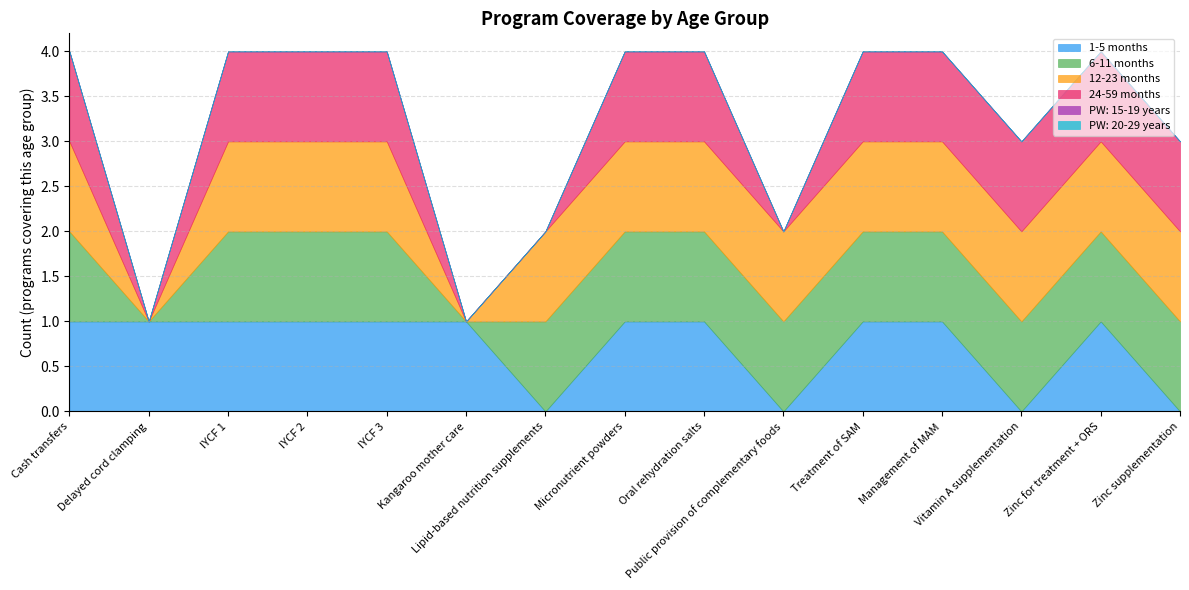

True or false: 12-23 months has more than 0 points higher than both neighbors.

False